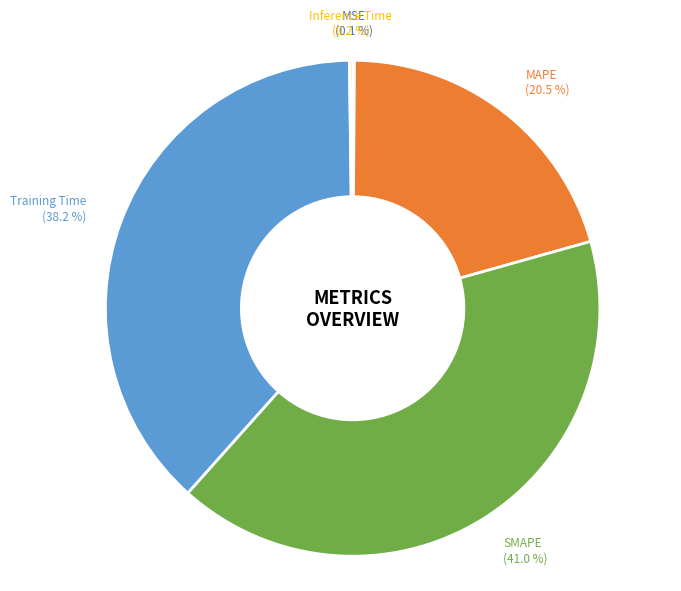

Which category has the biggest portion of the pie?

SMAPE